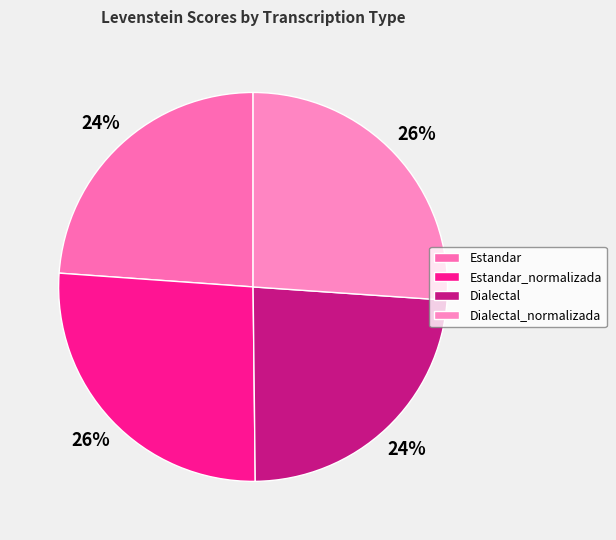

What percentage is the Estandar slice, to the nearest percent?

24%